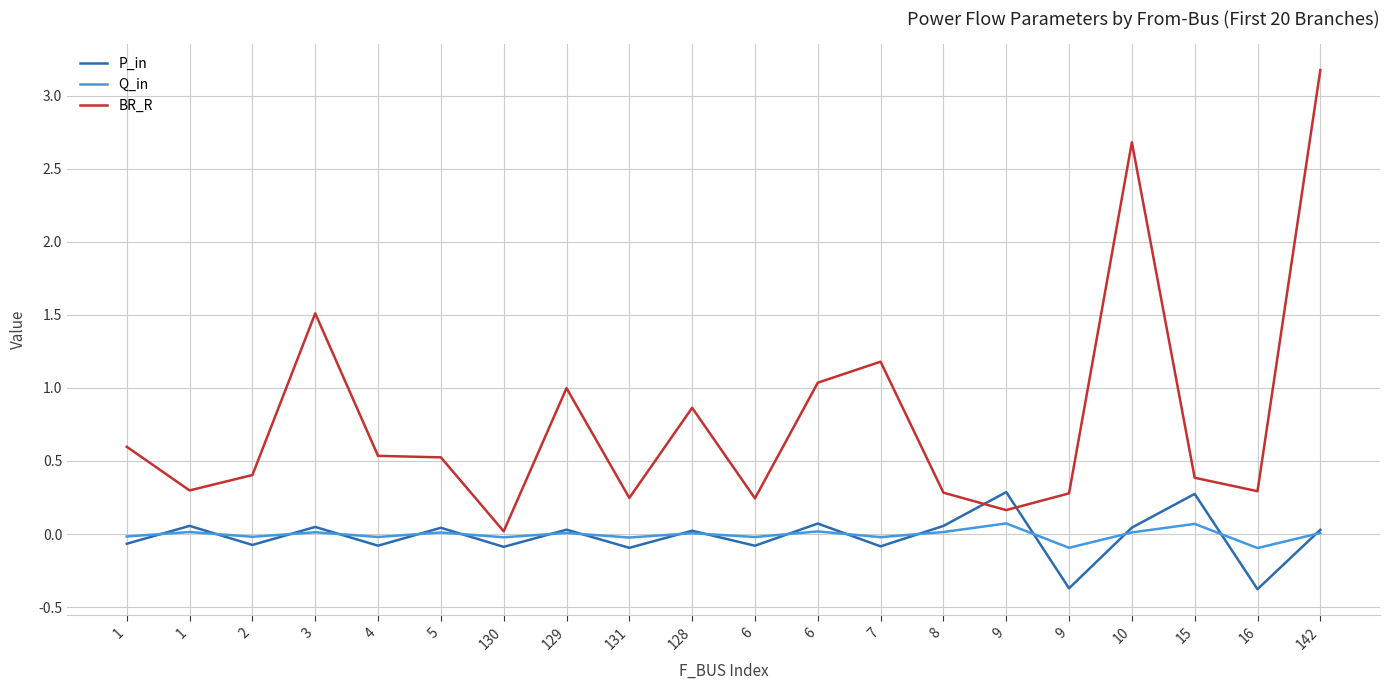

What are all the series names shown in the legend?

P_in, Q_in, BR_R